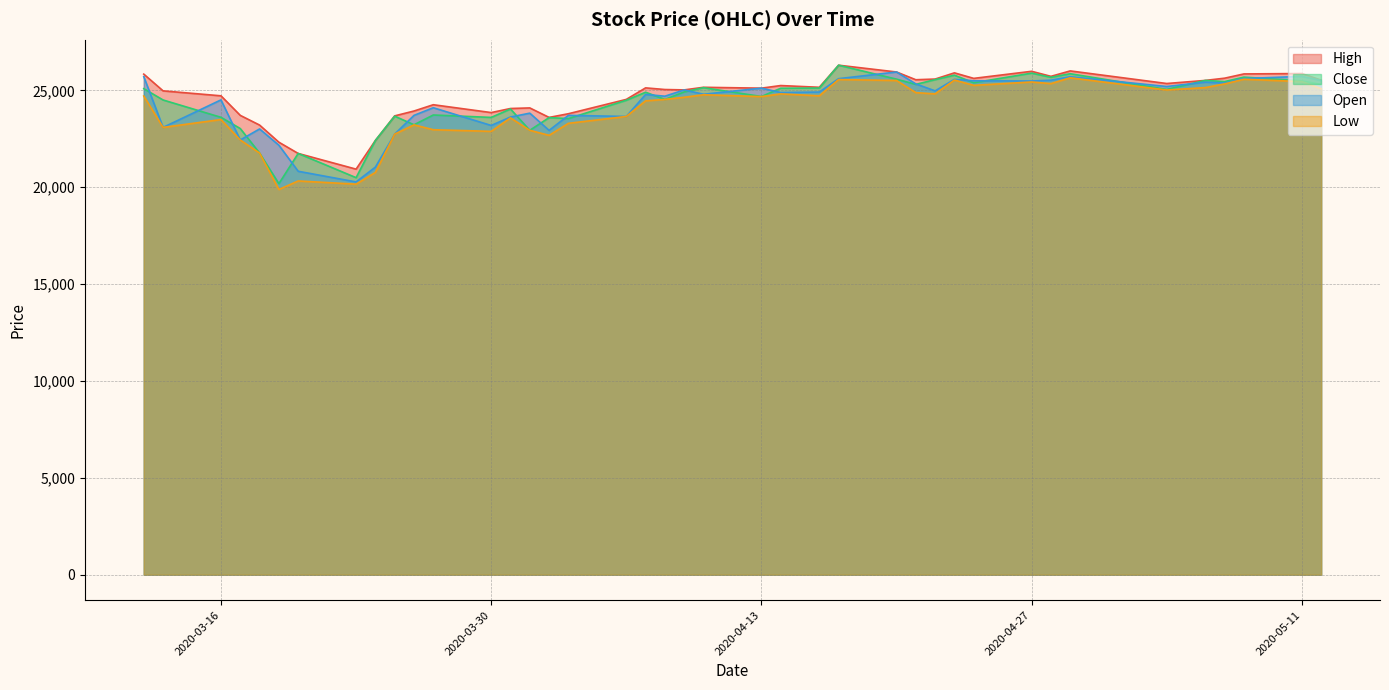

What is the difference between the highest and lowest values at 2020-03-30?

970